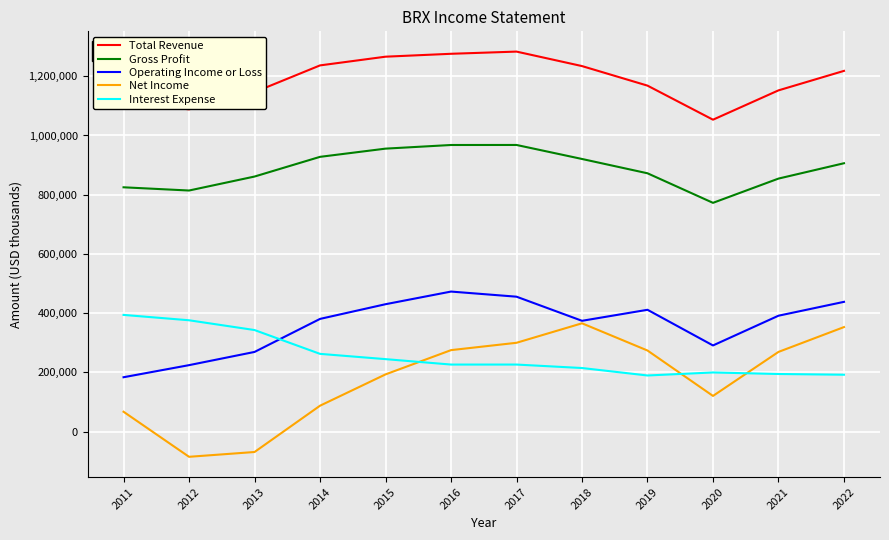

Which series has the widest spread of values?

Net Income